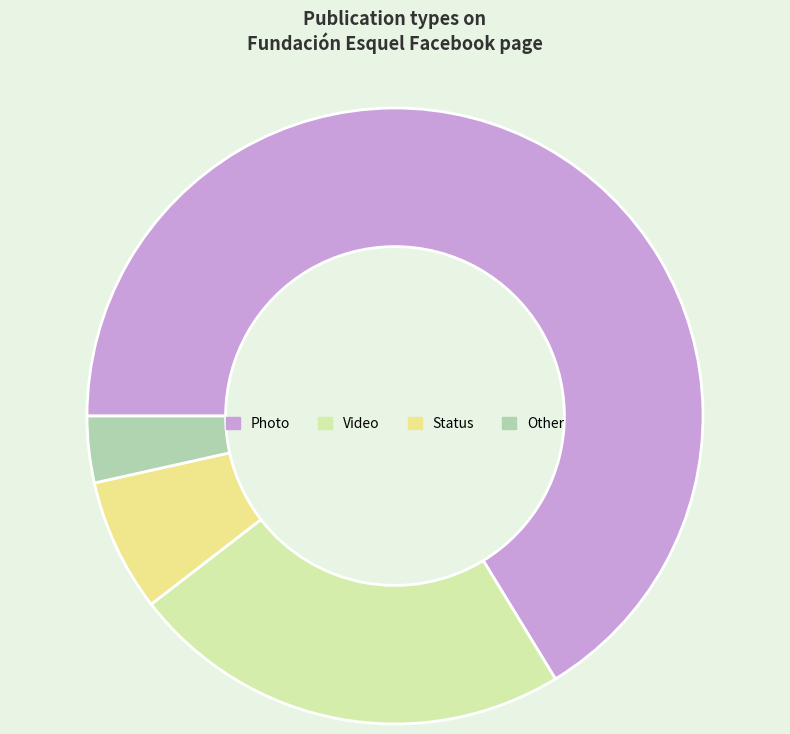

Which category has the biggest portion of the pie?

Photo